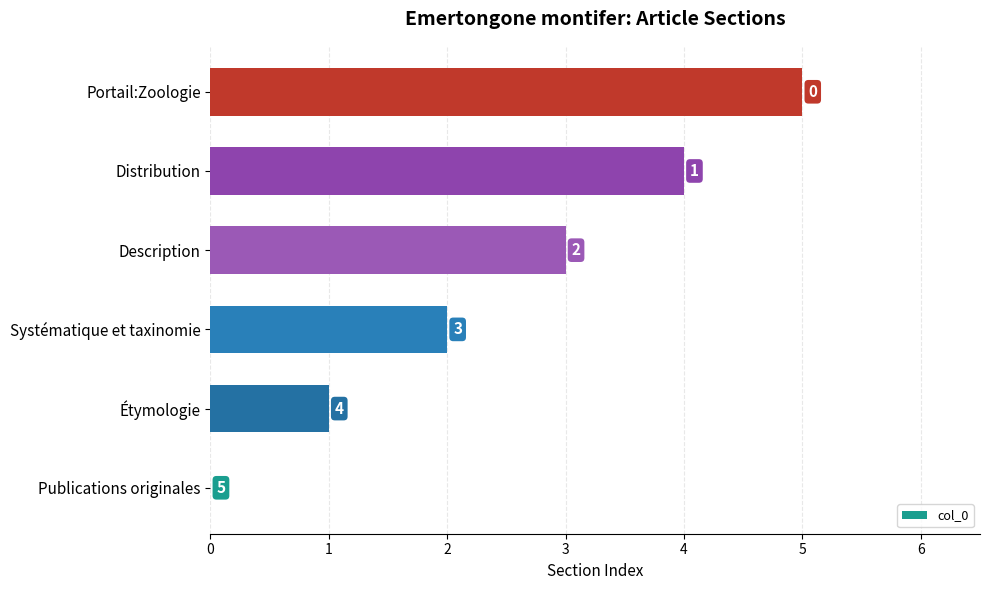

What is the greatest value displayed?

5